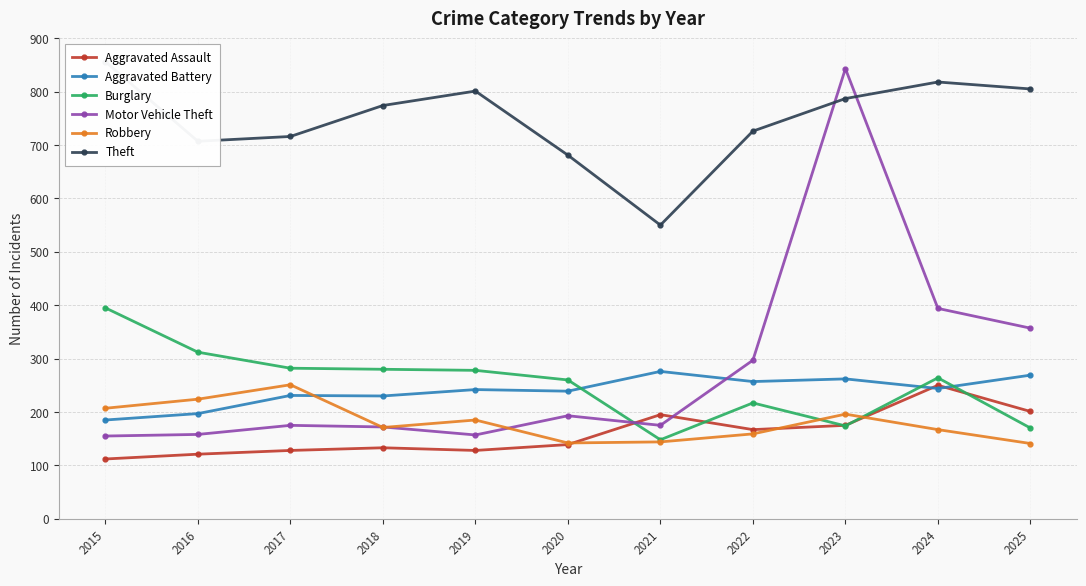

Reading left to right, list all the values displayed in this chart.

Aggravated Assault: 2015=112	2016=121	2017=128	2018=133	2019=128	2020=139	2021=195	2022=167	2023=175	2024=250	2025=201
Aggravated Battery: 2015=185	2016=197	2017=231	2018=230	2019=242	2020=239	2021=276	2022=257	2023=262	2024=244	2025=269
Burglary: 2015=395	2016=312	2017=282	2018=280	2019=278	2020=260	2021=148	2022=217	2023=174	2024=264	2025=170
Motor Vehicle Theft: 2015=155	2016=158	2017=175	2018=172	2019=157	2020=193	2021=175	2022=297	2023=843	2024=394	2025=357
Robbery: 2015=207	2016=224	2017=251	2018=171	2019=185	2020=142	2021=144	2022=159	2023=196	2024=167	2025=141
Theft: 2015=856	2016=707	2017=716	2018=774	2019=801	2020=681	2021=550	2022=726	2023=787	2024=818	2025=805